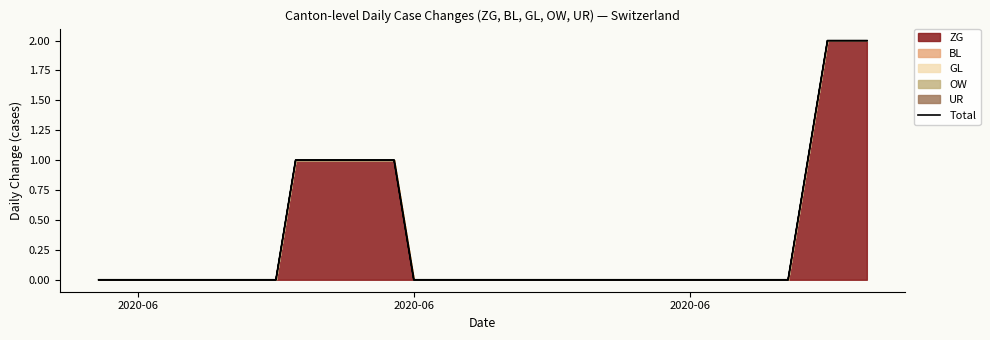

Which label corresponds to the smallest value in the chart?

2020-06